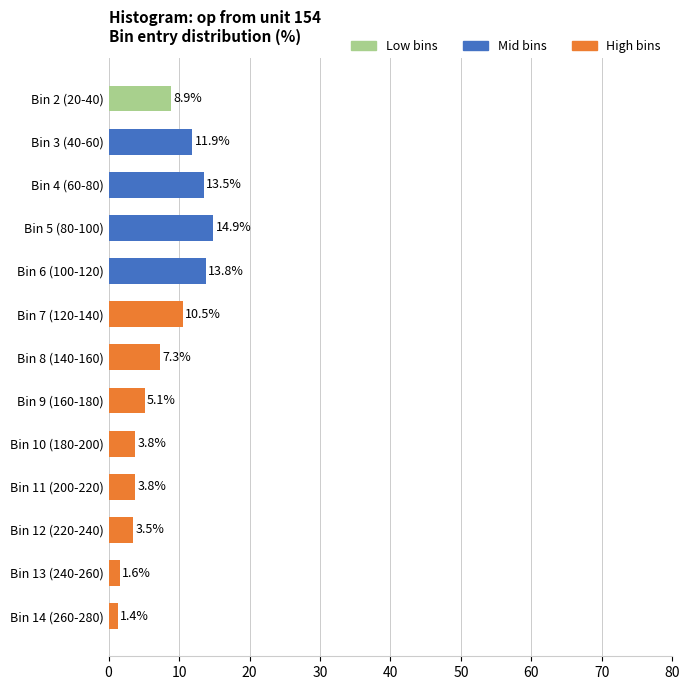

What position from the top is Bin 4 (60-80)?

3